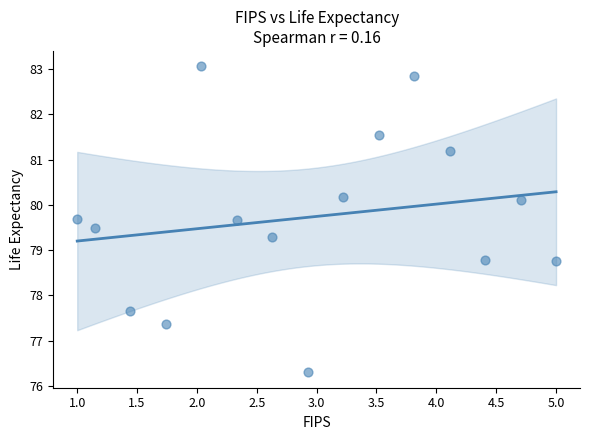

What is the range of X values (max minus min)?

4.0